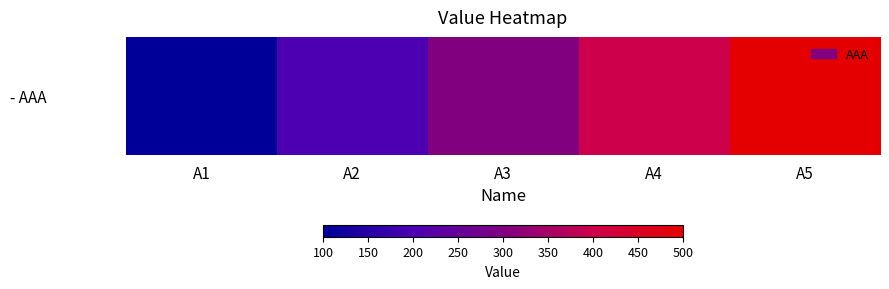

List the labels in order of value, smallest first.

A1, A2, A3, A4, A5